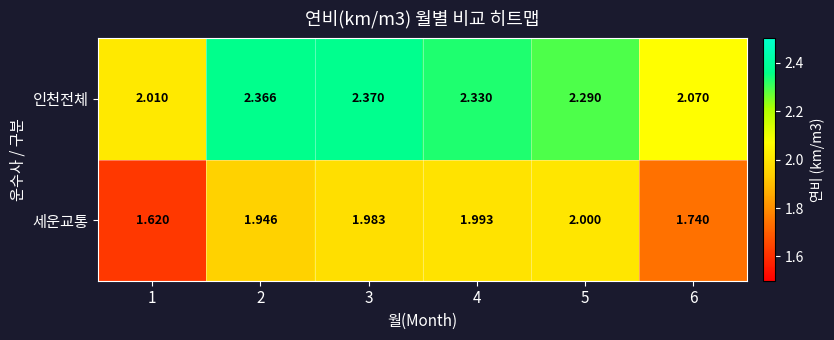

At 2, list the series in order from largest to smallest.

인천전체, 세운교통